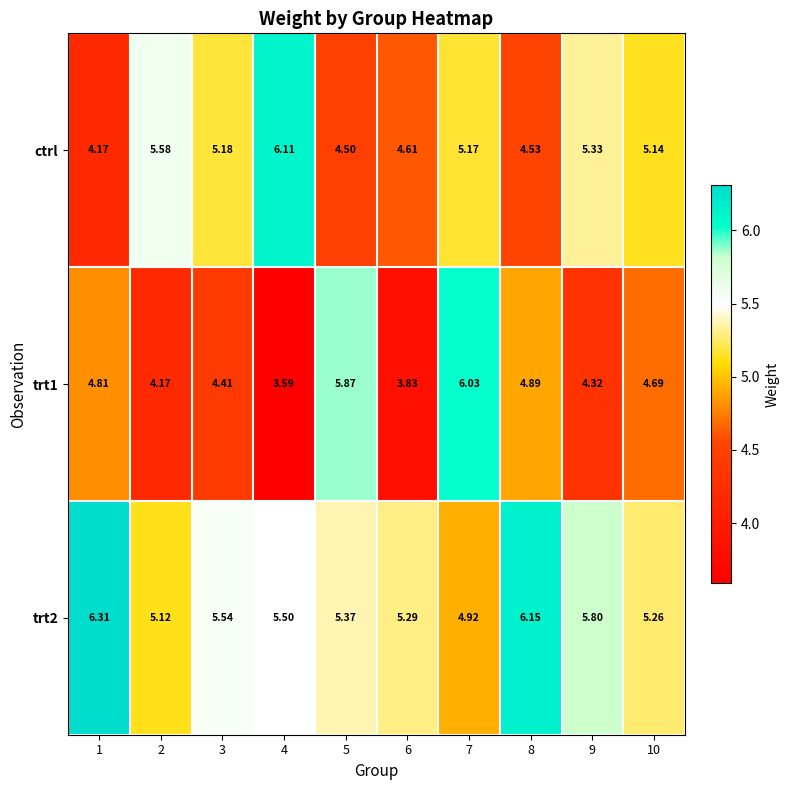

Is the value of trt2 at 2 greater than the value of trt1 at 8?

Yes